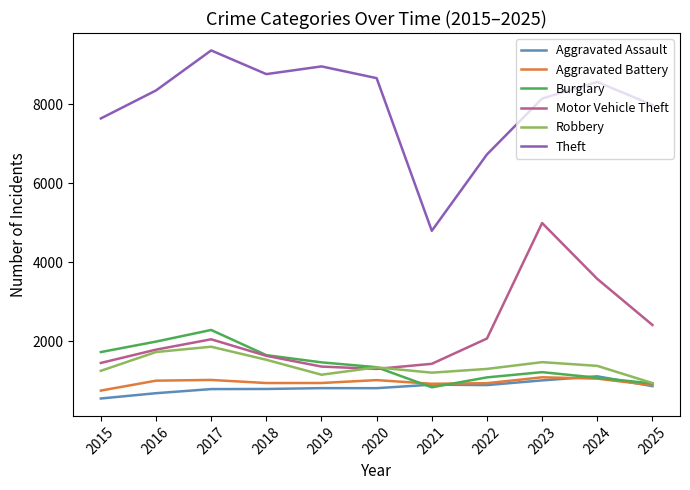

At which category does Motor Vehicle Theft reach its first local peak?

2017